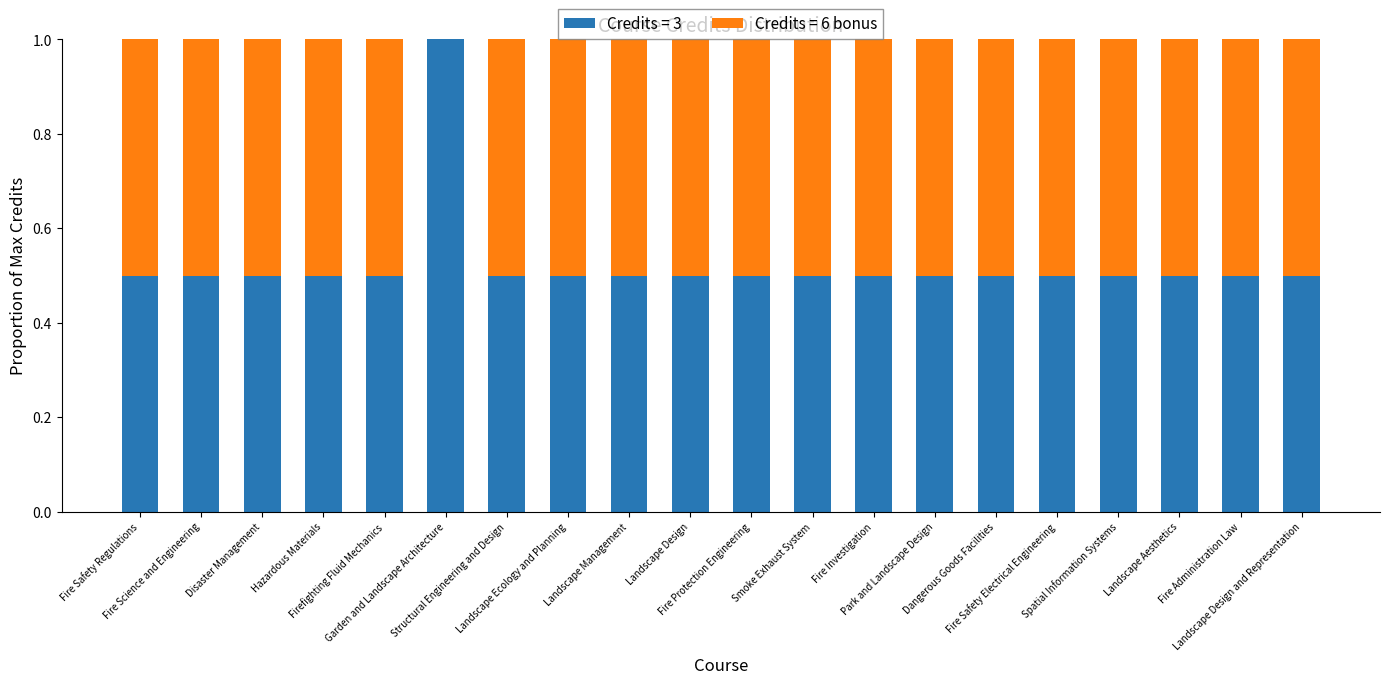

What is the sum of all Credits = 3 values?

10.5